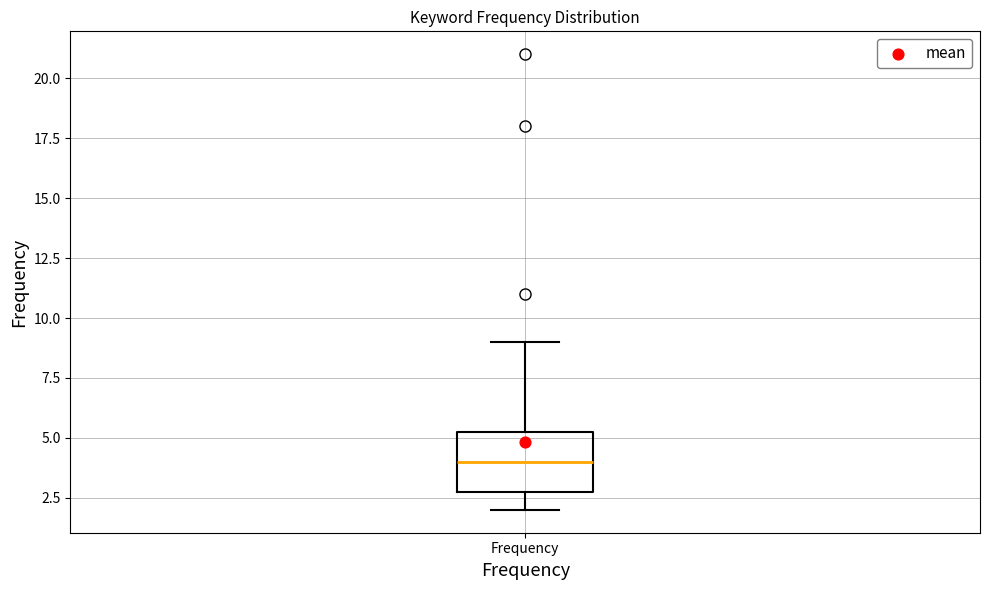

Read this box plot against the y-axis: the position of the median line, the range covered by the box, and the ends of both whiskers. The values are not printed on the chart, so give them approximately, as read against the axis.

median 4.0, box 3.0 to 5.5, whiskers 2.0 to 9.0